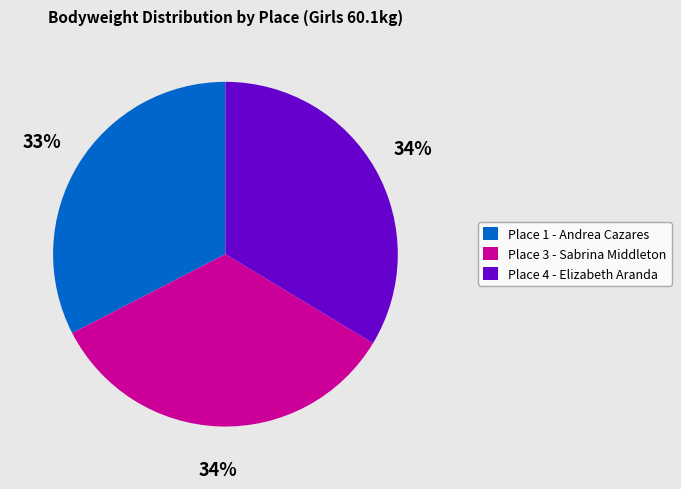

Combined, do Place 1 - Andrea Cazares and Place 3 - Sabrina Middleton account for over 50%?

Yes